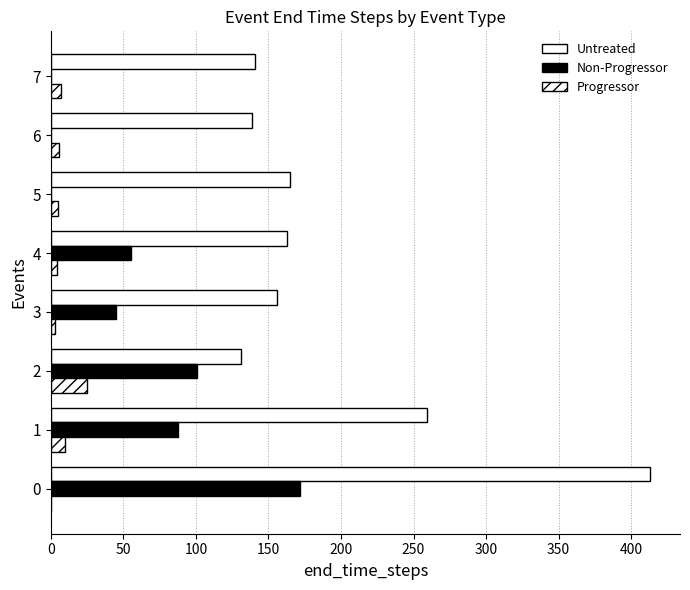

What is the value of the Untreated bar at the 2nd from the left?

259